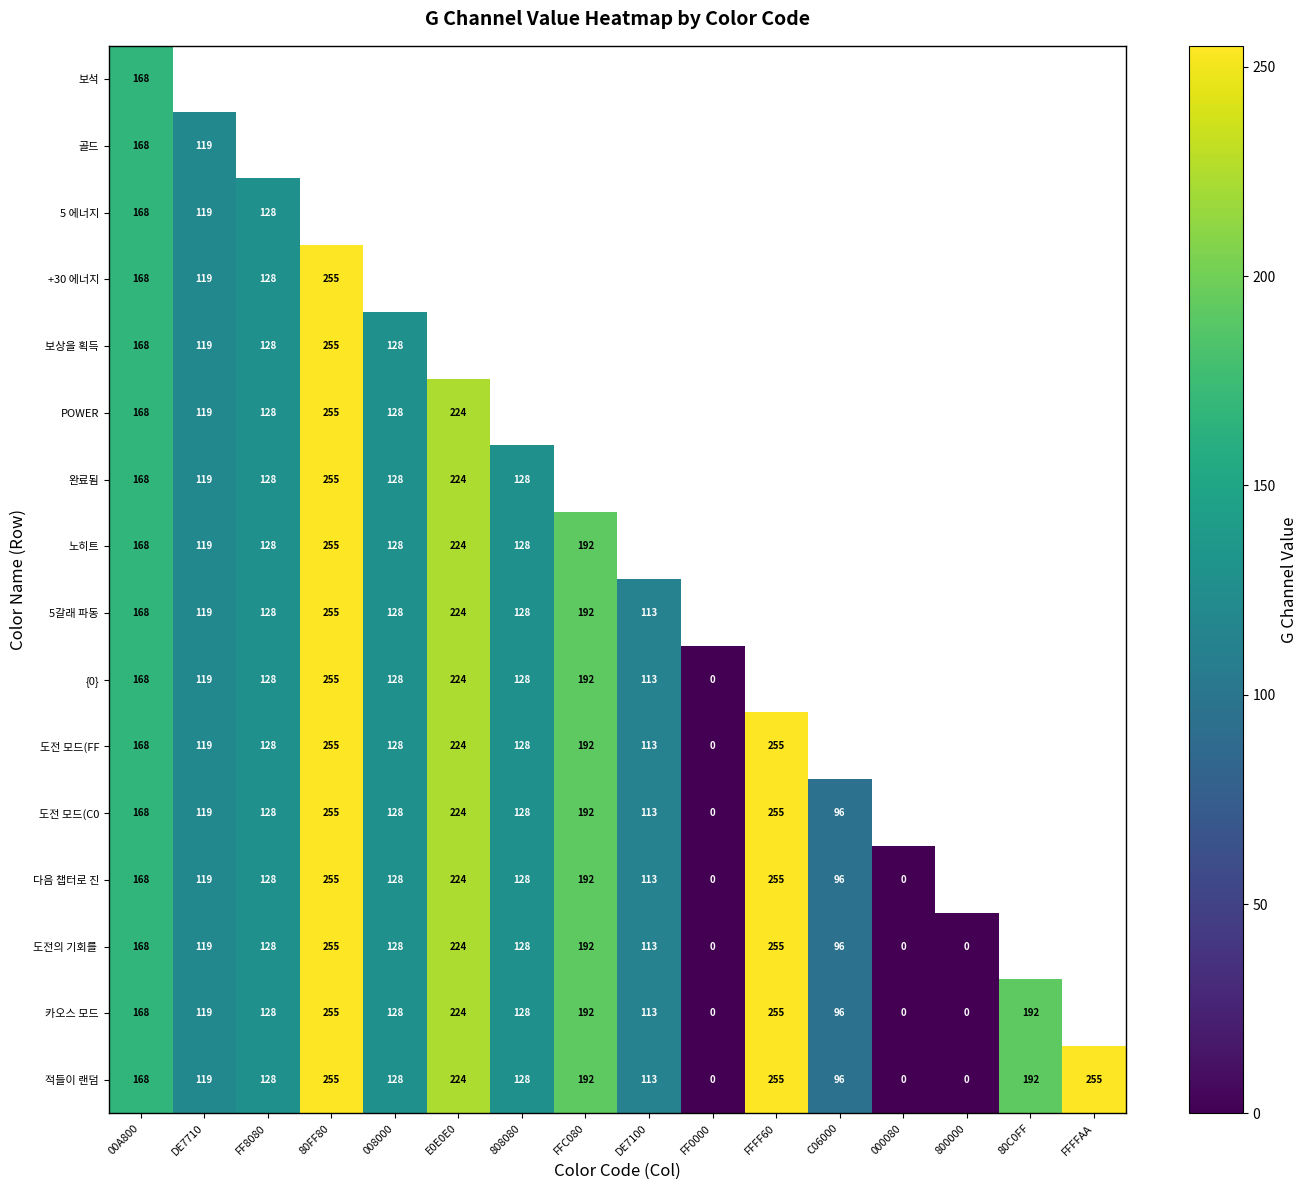

The 카오스 모드 series shows 192 at 80C0FF. True or false?

True